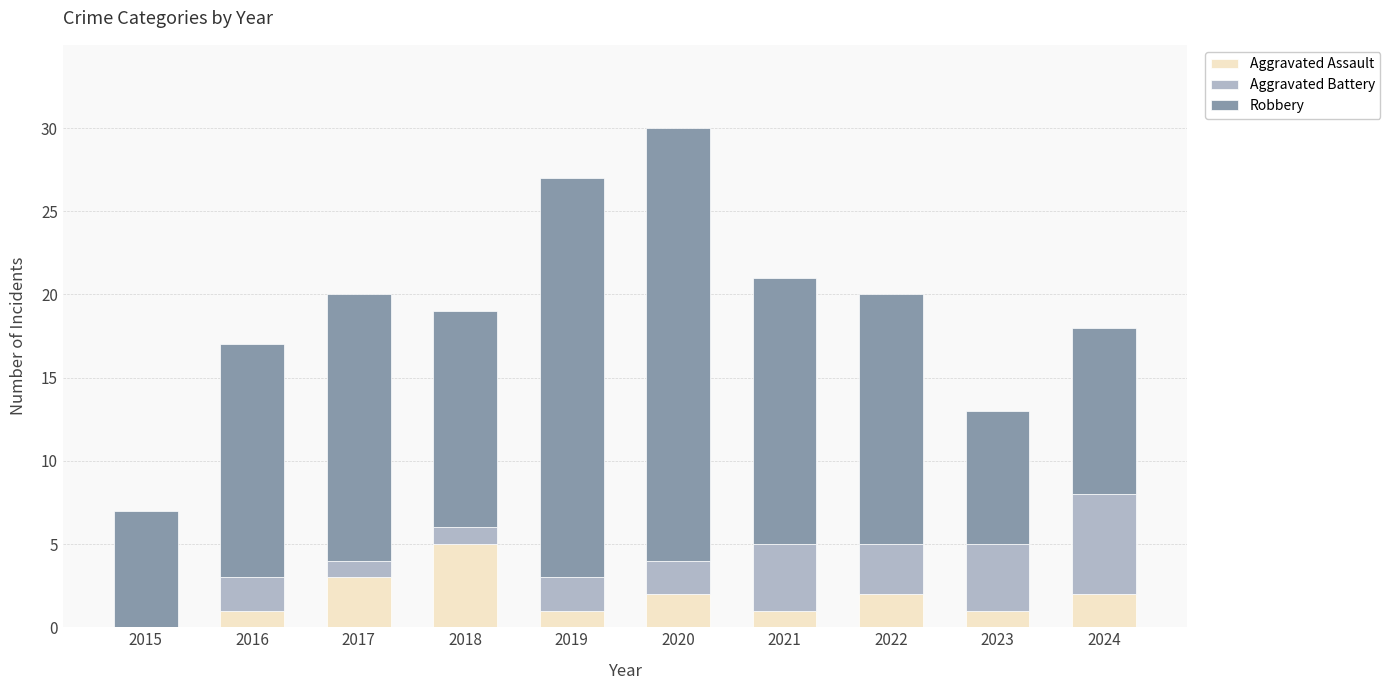

True or false: Aggravated Assault has a value of 2 at 2024.

True